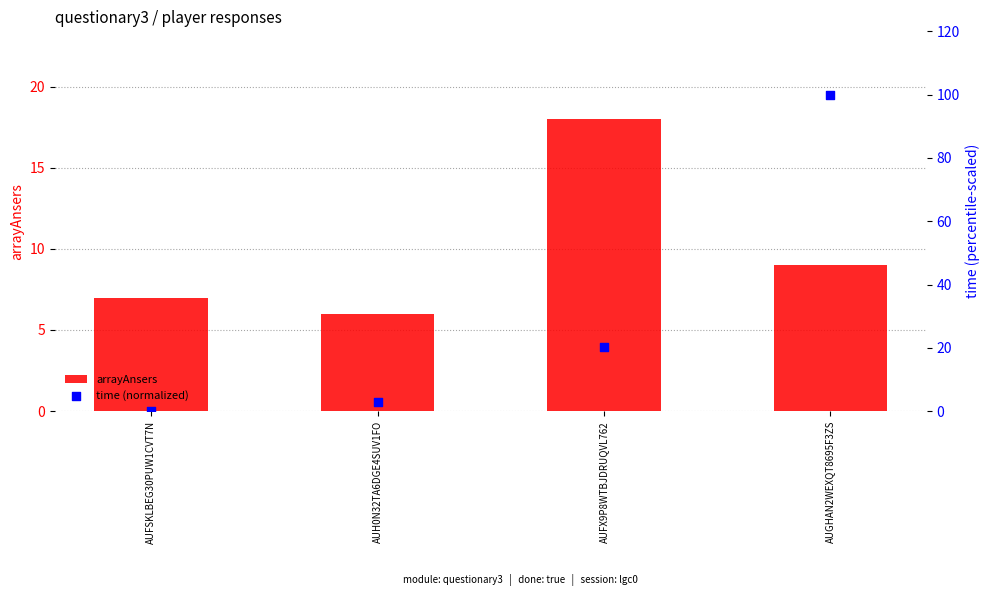

Is the value of arrayAnsers at AUH0N32TA6DGE4SUV1FO greater than the value of time (normalized) at AUGHAN2WEXQT8695F3ZS?

No